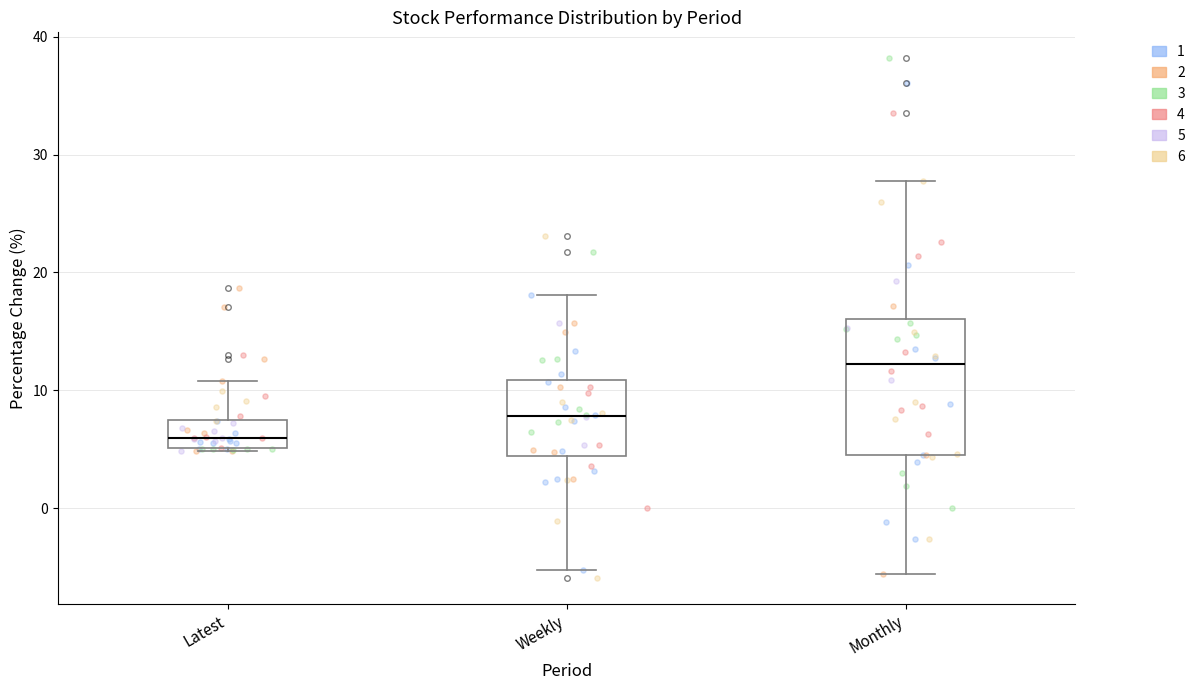

Reading left to right, read every box against the y-axis: the position of its median line, the range the box covers, and the ends of its whiskers. The values are not printed on the chart, so give them approximately, as read against the axis.

Latest: median 6, box 5 to 7, whiskers 5 to 11
Weekly: median 8, box 4 to 11, whiskers -5 to 18
Monthly: median 12, box 5 to 16, whiskers -6 to 28